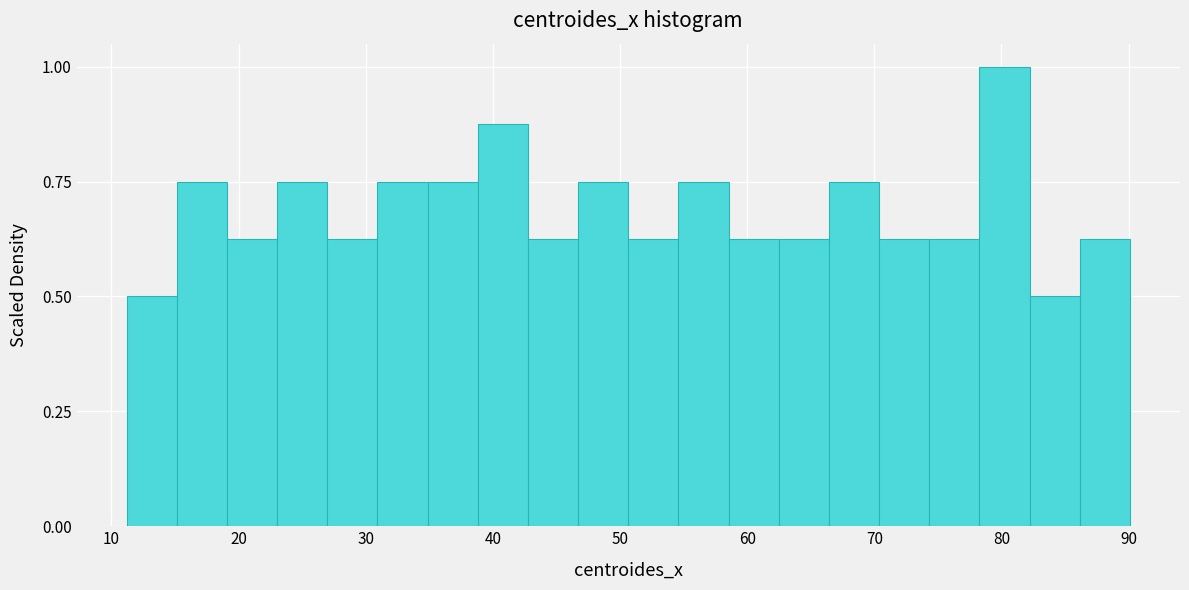

Around what value on the x-axis is the tallest bar? Give the approximate position of its centre, as read against the axis.

80